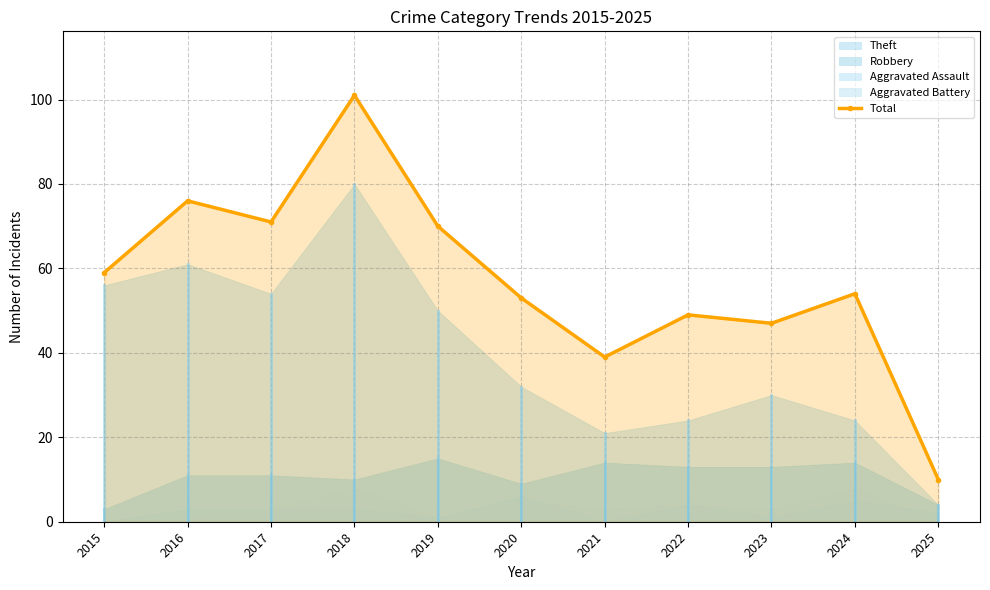

What is the maximum value shown in the chart?

101